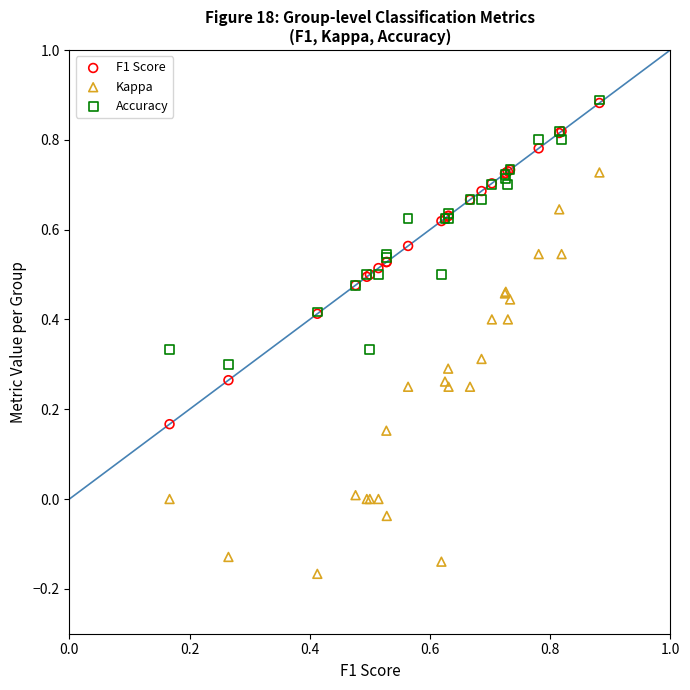

What are all the series names shown in the legend?

F1 Score, Kappa, Accuracy